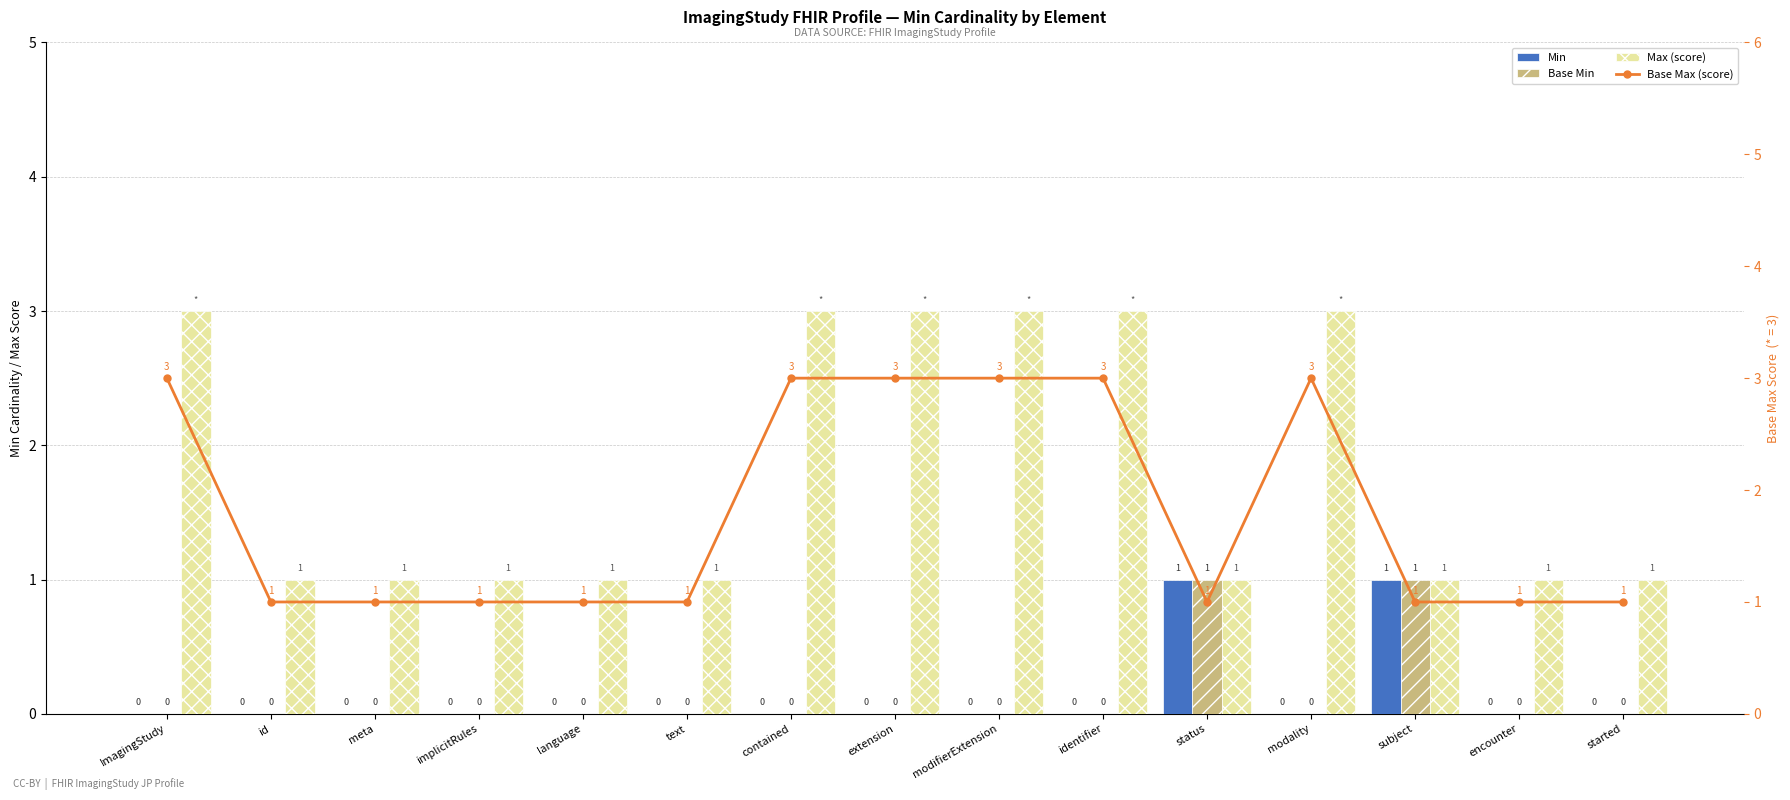

Reading right to left, extract all data points from this chart.

Min: started=0	encounter=0	subject=1	modality=0	status=1	identifier=0	modifierExtension=0	extension=0	contained=0	text=0	language=0	implicitRules=0	meta=0	id=0	ImagingStudy=0
Base Min: started=0	encounter=0	subject=1	modality=0	status=1	identifier=0	modifierExtension=0	extension=0	contained=0	text=0	language=0	implicitRules=0	meta=0	id=0	ImagingStudy=0
Max (score): started=1	encounter=1	subject=1	modality=3	status=1	identifier=3	modifierExtension=3	extension=3	contained=3	text=1	language=1	implicitRules=1	meta=1	id=1	ImagingStudy=3
Base Max (score): started=1	encounter=1	subject=1	modality=3	status=1	identifier=3	modifierExtension=3	extension=3	contained=3	text=1	language=1	implicitRules=1	meta=1	id=1	ImagingStudy=3